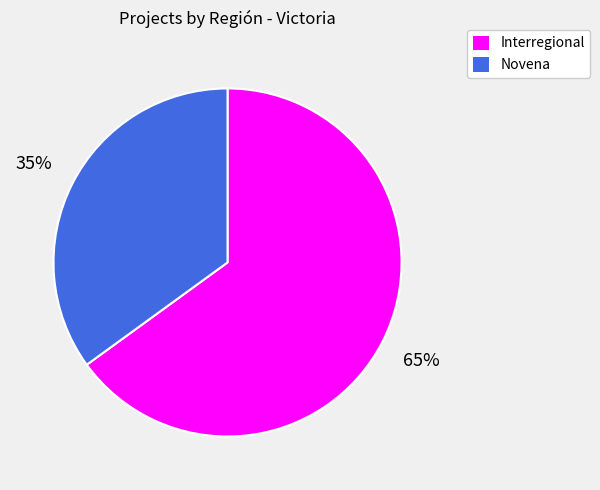

To the nearest percent, what is the difference between the largest and smallest slice percentages?

30%